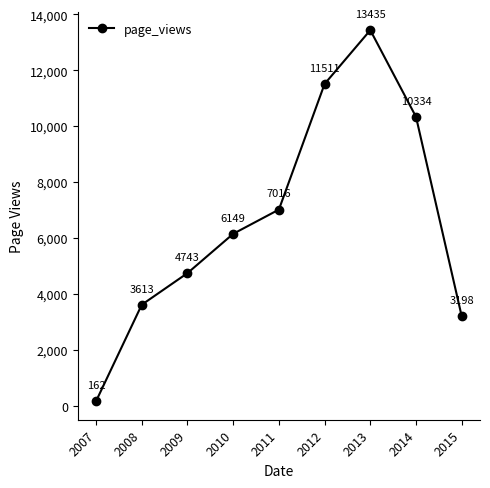

Approximately how many times larger is the value at 2011 compared to 2014?

0.7